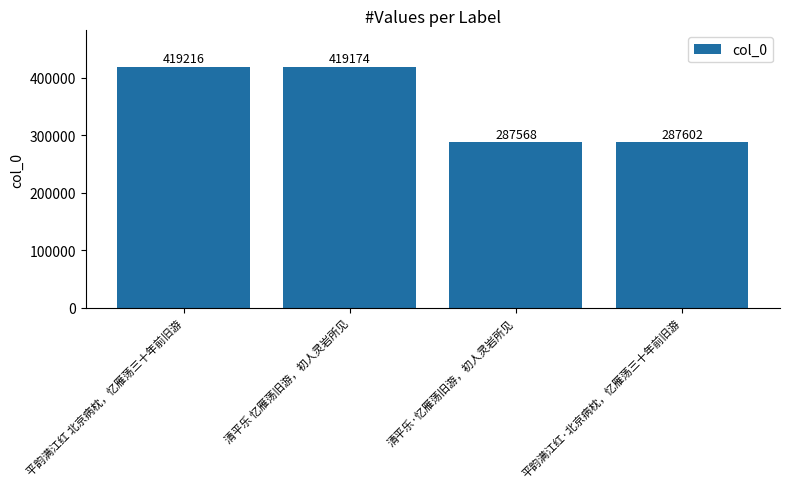

List the labels in order of value, smallest first.

清平乐·忆雁荡旧游，初人灵岩所见, 平韵满江红·北京病枕，忆雁荡三十年前旧游, 清平乐 忆雁荡旧游，初人灵岩所见, 平韵满江红 北京病枕，忆雁荡三十年前旧游